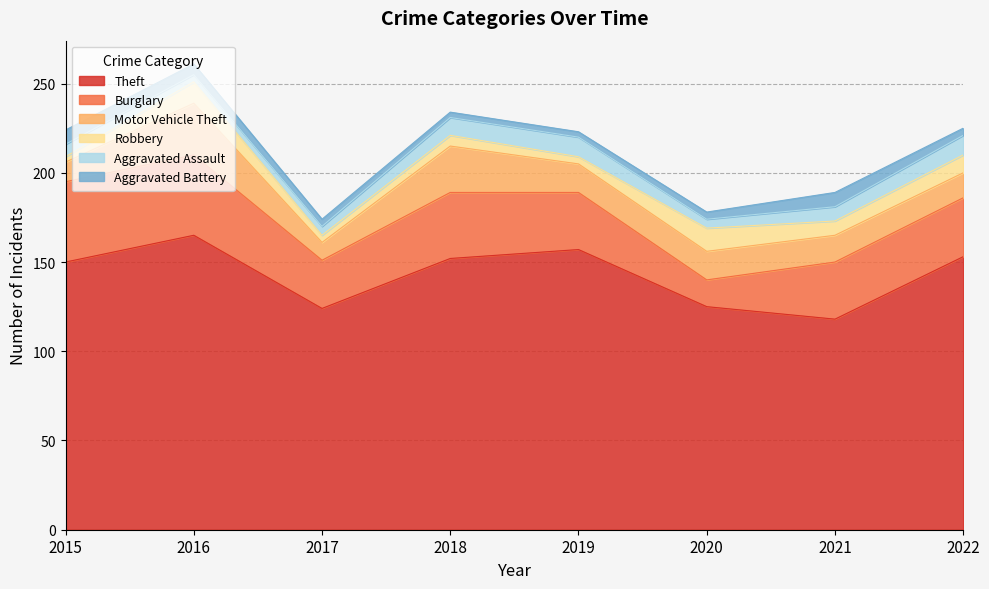

What is the difference between the highest and lowest values at 2015?

147